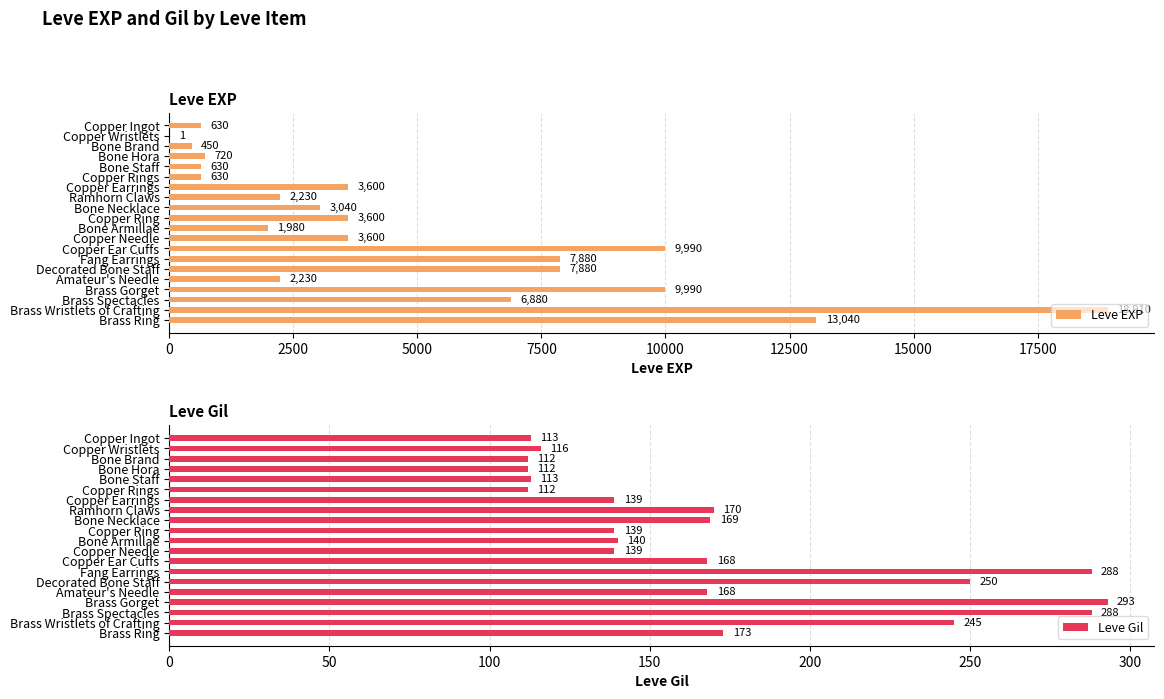

Read the Leve EXP value at Bone Necklace, to the nearest 50.

3050